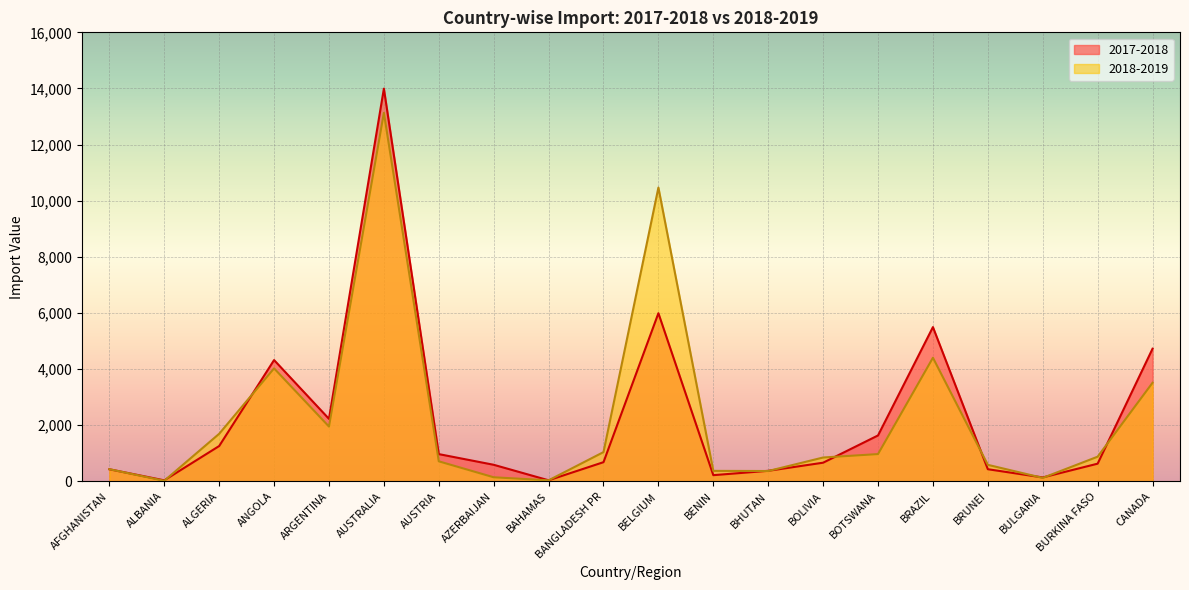

Rank the series by their maximum value, from lowest to highest.

2018-2019, 2017-2018